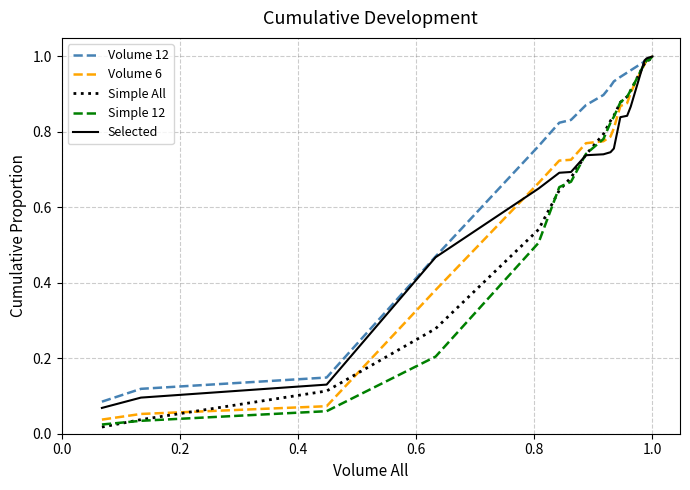

What is the maximum value shown in the chart?

1.0